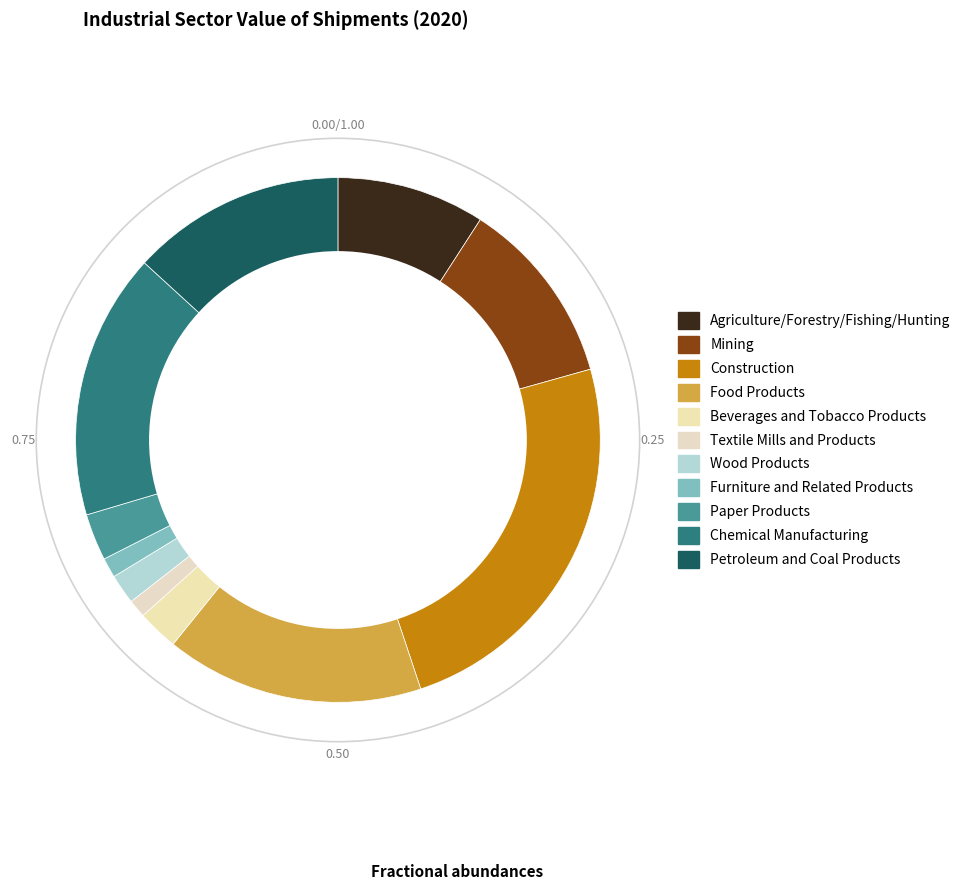

Count the number of slices in the pie.

11